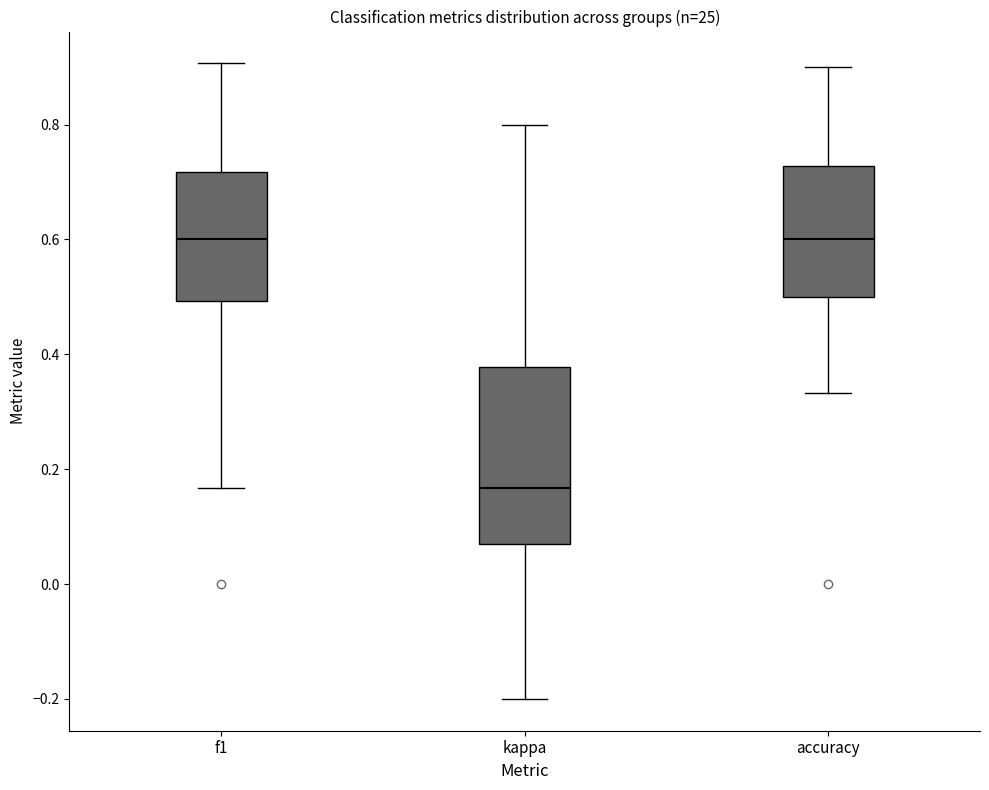

Reading left to right, read every box against the y-axis: the position of its median line, the range the box covers, and the ends of its whiskers. The values are not printed on the chart, so give them approximately, as read against the axis.

f1: median 0.60, box 0.50 to 0.72, whiskers 0.16 to 0.90
kappa: median 0.16, box 0.06 to 0.38, whiskers -0.20 to 0.80
accuracy: median 0.60, box 0.50 to 0.72, whiskers 0.34 to 0.90